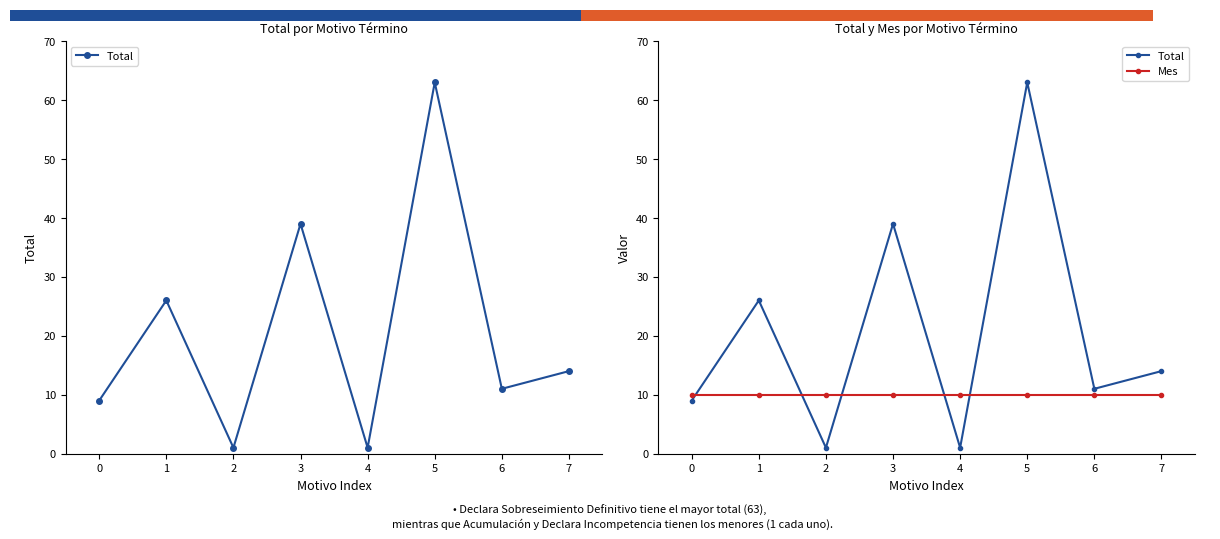

Which series has the widest spread of values?

Total